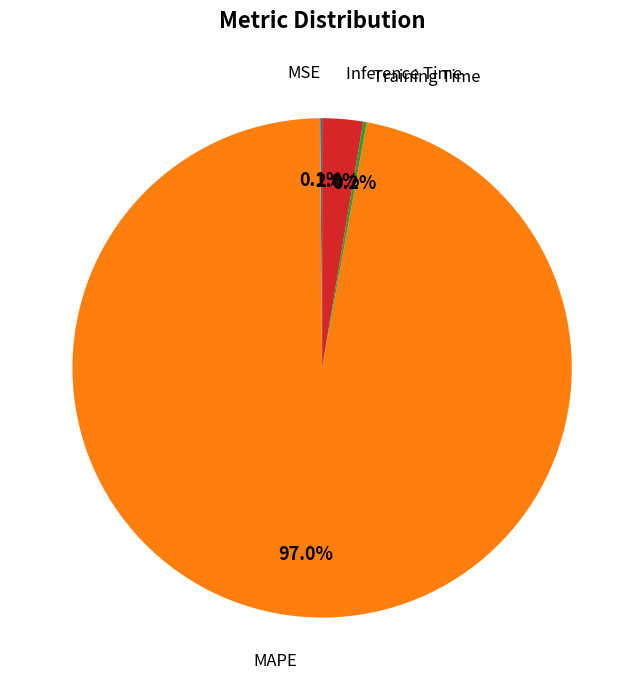

Is there a majority slice in this chart?

Yes